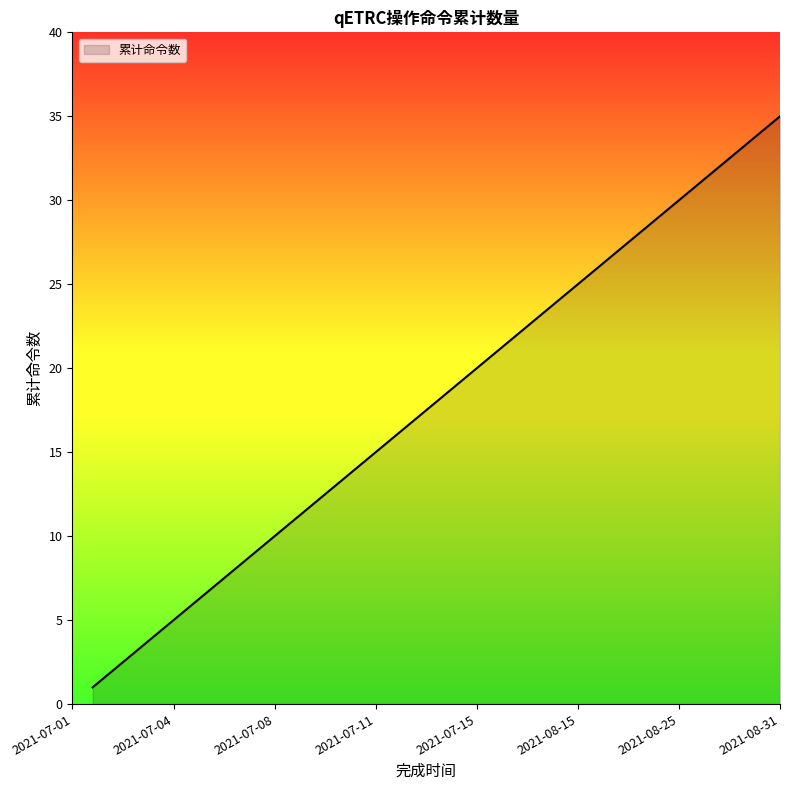

What is the maximum value shown in the chart?

35